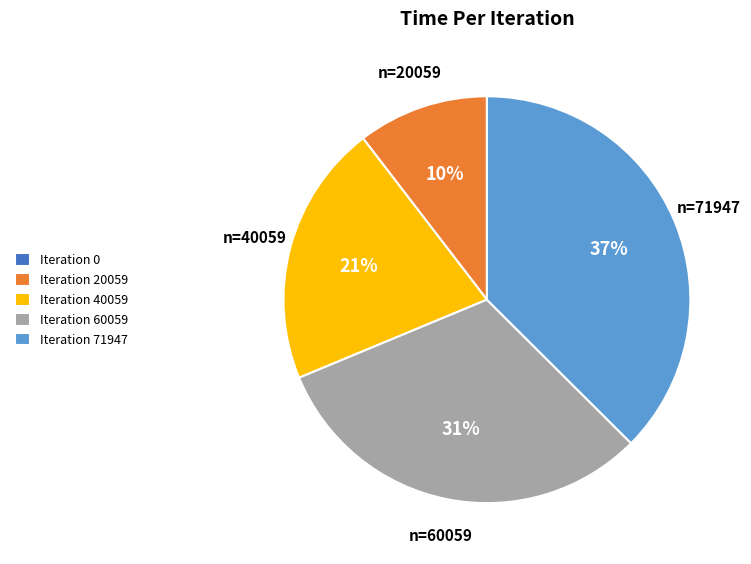

Do Iteration 71947 and Iteration 40059 together represent more than half of the pie?

Yes